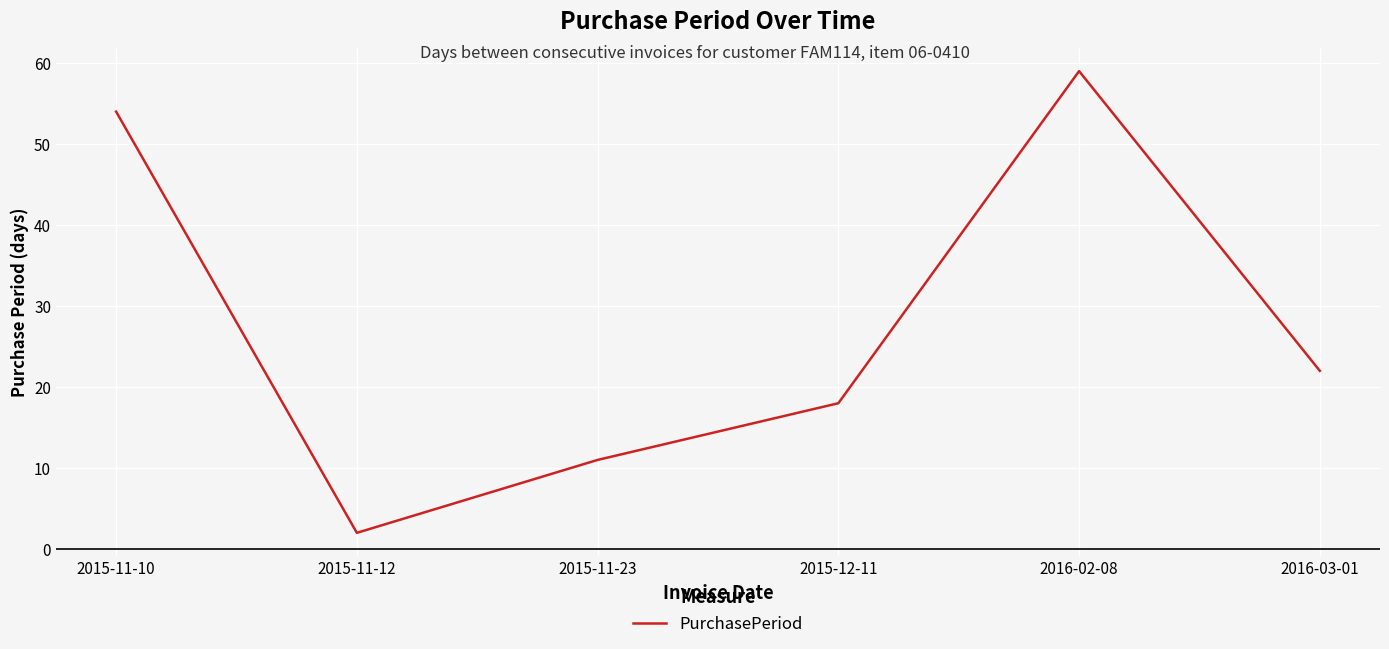

What is the sum of all values?

166